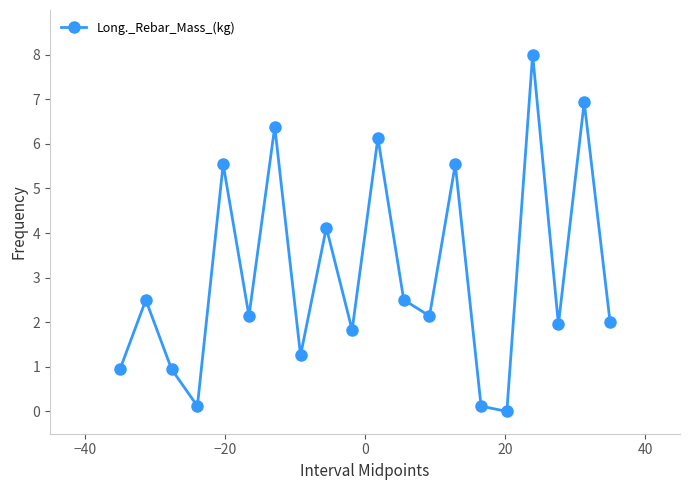

How many interior local valleys (lower than both neighbors) does the data have?

7